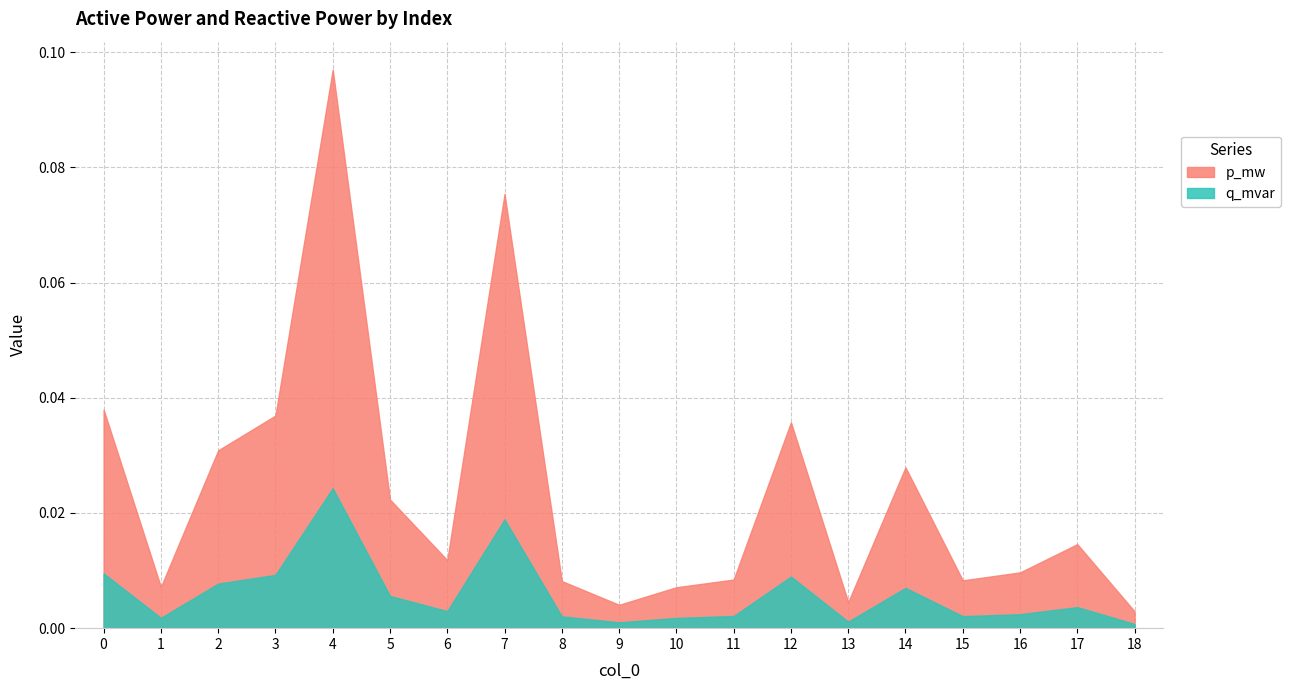

The value of q_mvar at 4 is 0.0. True or false?

False